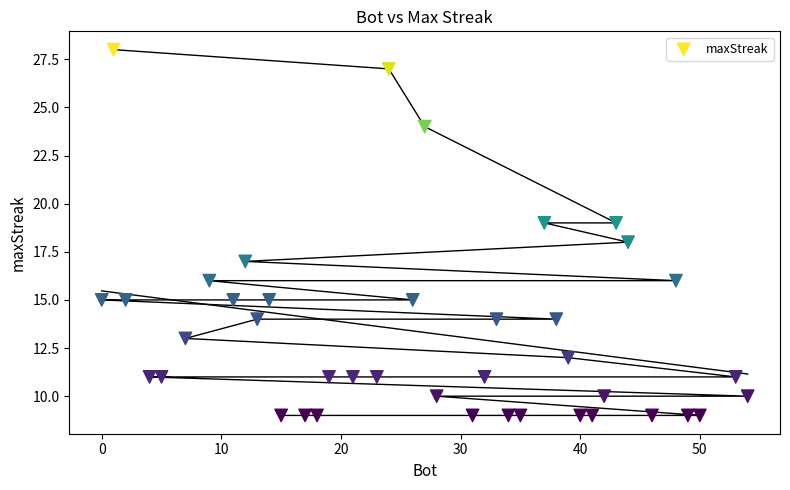

What is the range of X values (max minus min)?

54